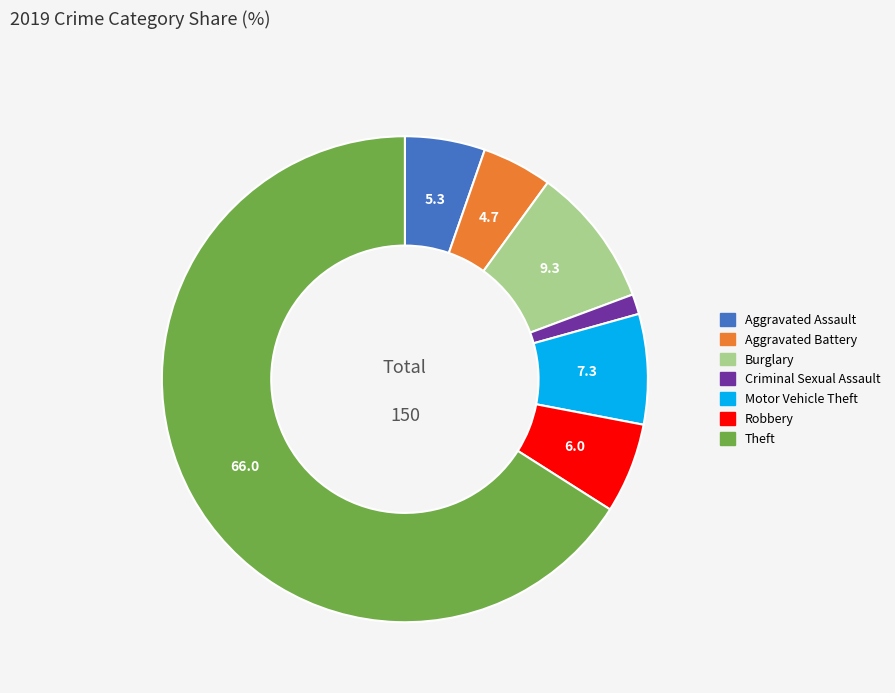

What is the ratio of the value at Aggravated Assault to the value at Criminal Sexual Assault?

4.0